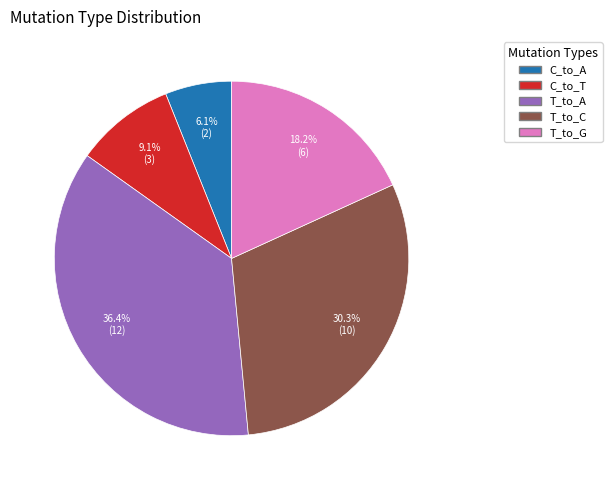

To the nearest percent, what is the average slice percentage?

20%